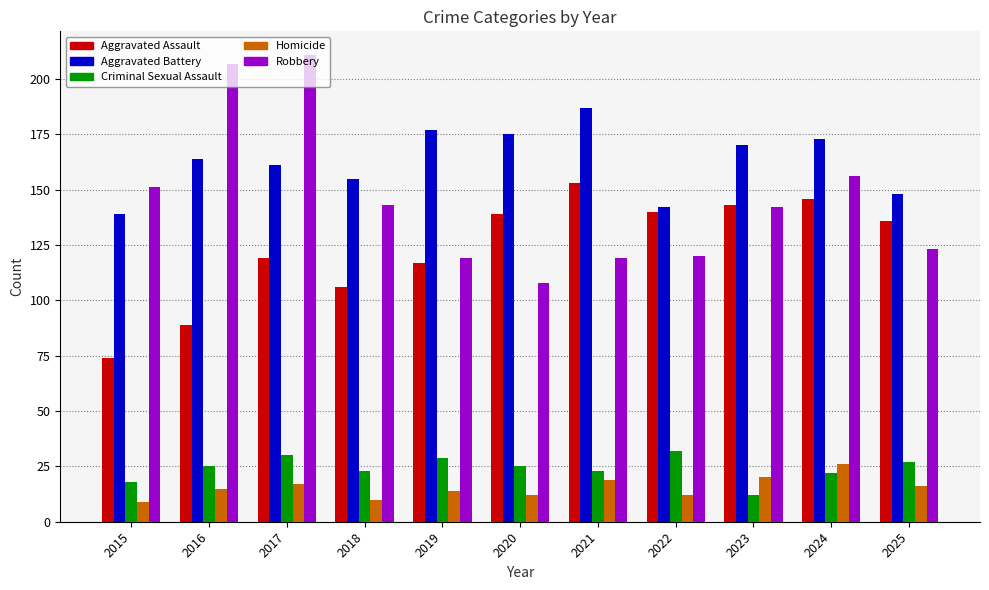

Is it true that Aggravated Assault equals 216 at 2024?

False